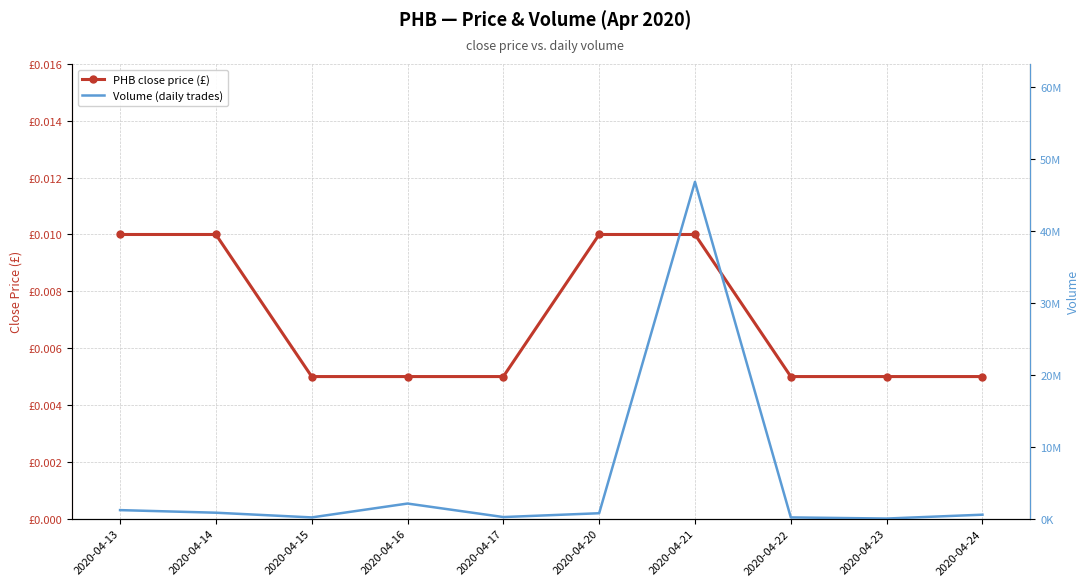

Which has a higher value, 2020-04-14 or 2020-04-16?

2020-04-14